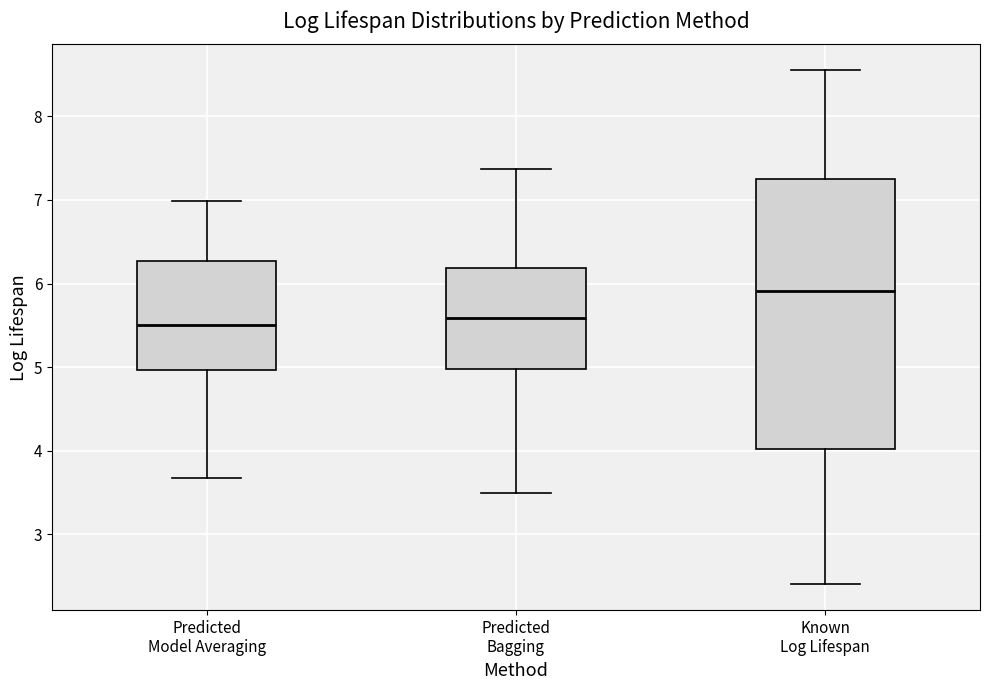

Reading left to right, transcribe this box plot: for each box, give where its median line is, the range the box spans, and where its two whiskers end, as read against the y-axis. The values are not printed on the chart, so give them approximately, as read against the axis.

Predicted Model Averaging: median 5.5, box 5.0 to 6.3, whiskers 3.7 to 7.0
Predicted Bagging: median 5.6, box 5.0 to 6.2, whiskers 3.5 to 7.4
Known Log Lifespan: median 5.9, box 4.0 to 7.2, whiskers 2.4 to 8.6